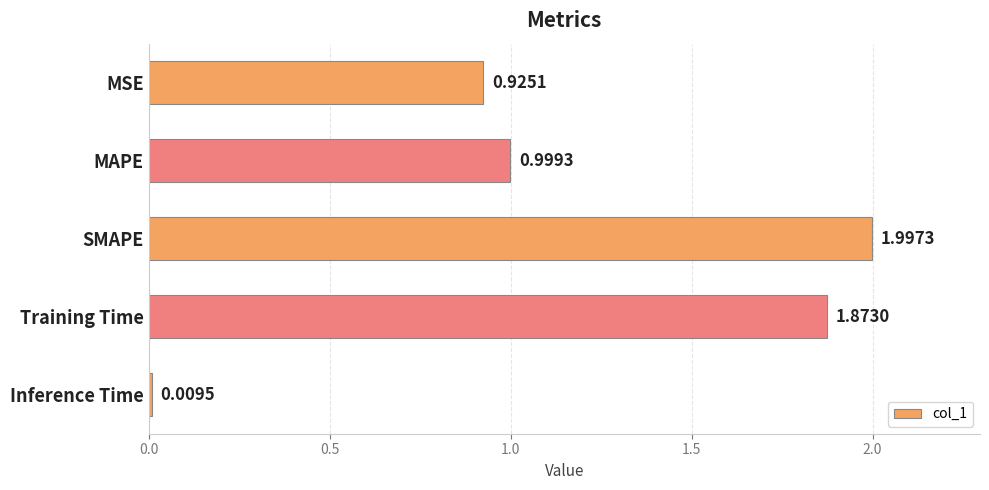

List the labels in order of value, smallest first.

Inference Time, MSE, MAPE, Training Time, SMAPE